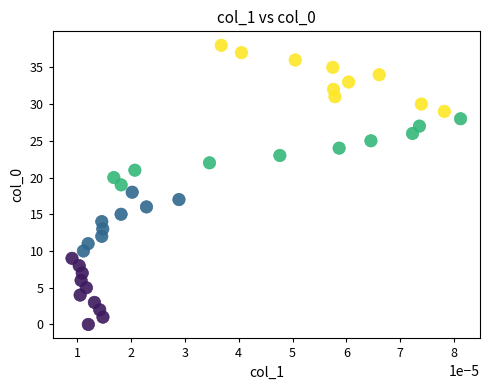

What is the range of Y values (max minus min)?

38